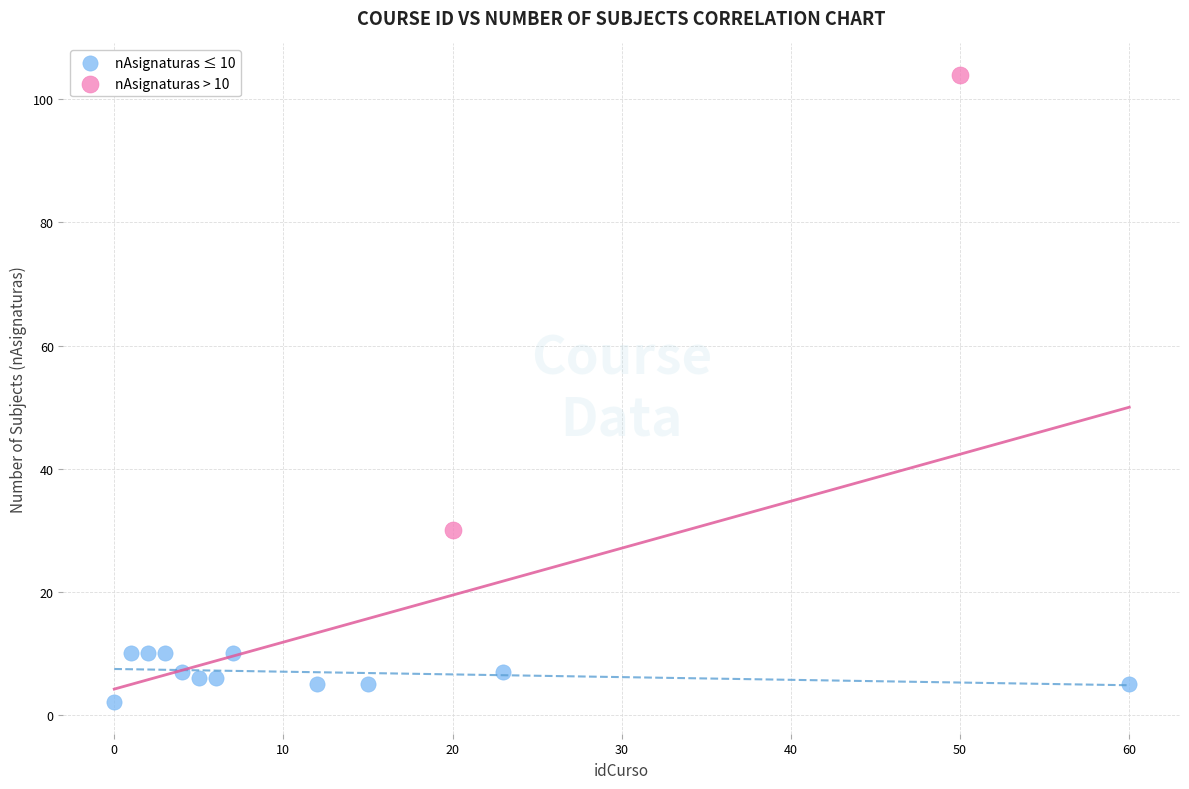

Which series contains the lowest Y value?

nAsignaturas ≤ 10